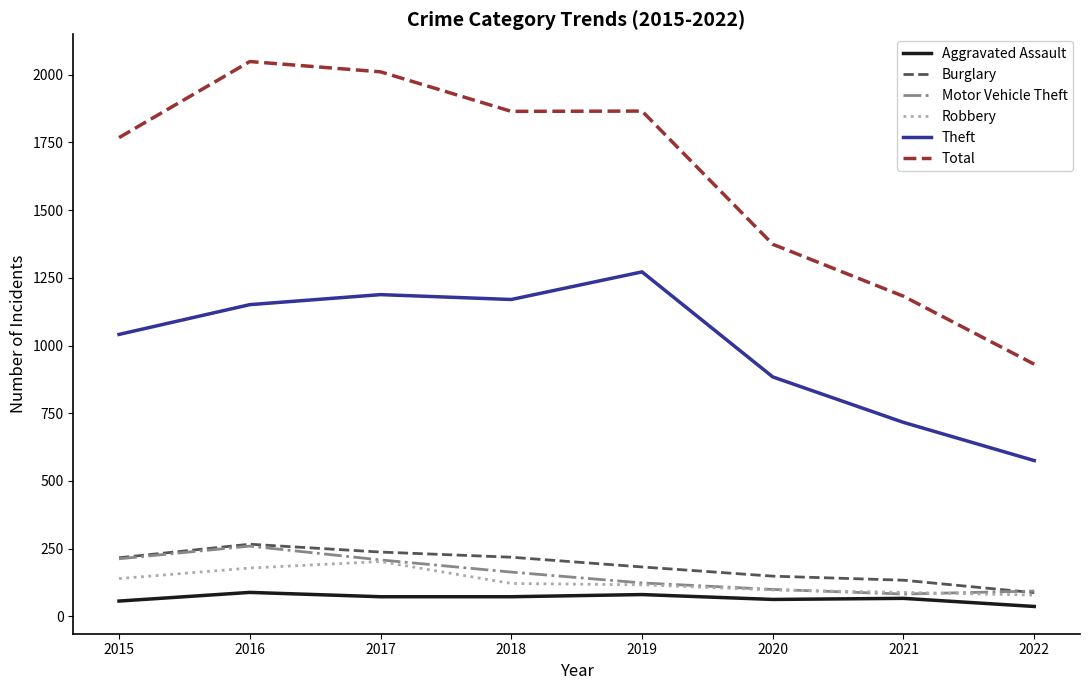

At which label does Theft reach its minimum?

2022